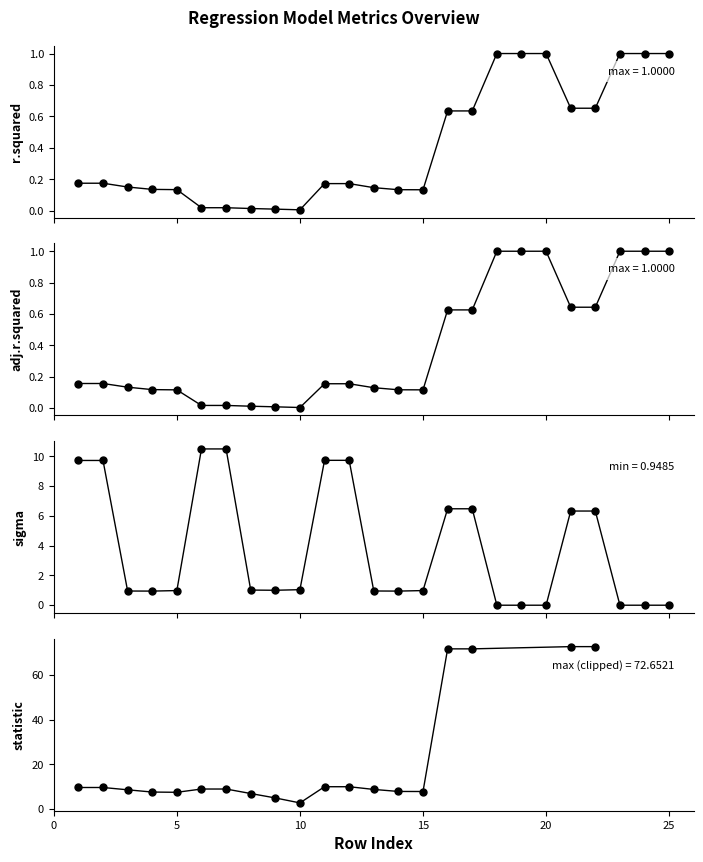

Which category has the highest value in the sigma series?

6